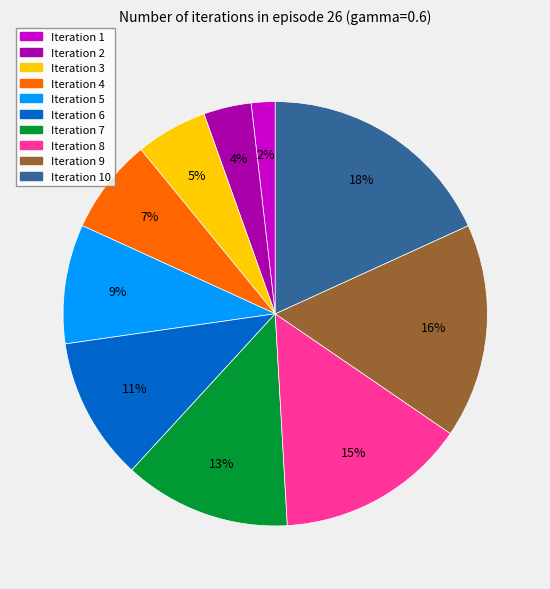

Which slice is the largest?

Iteration 10